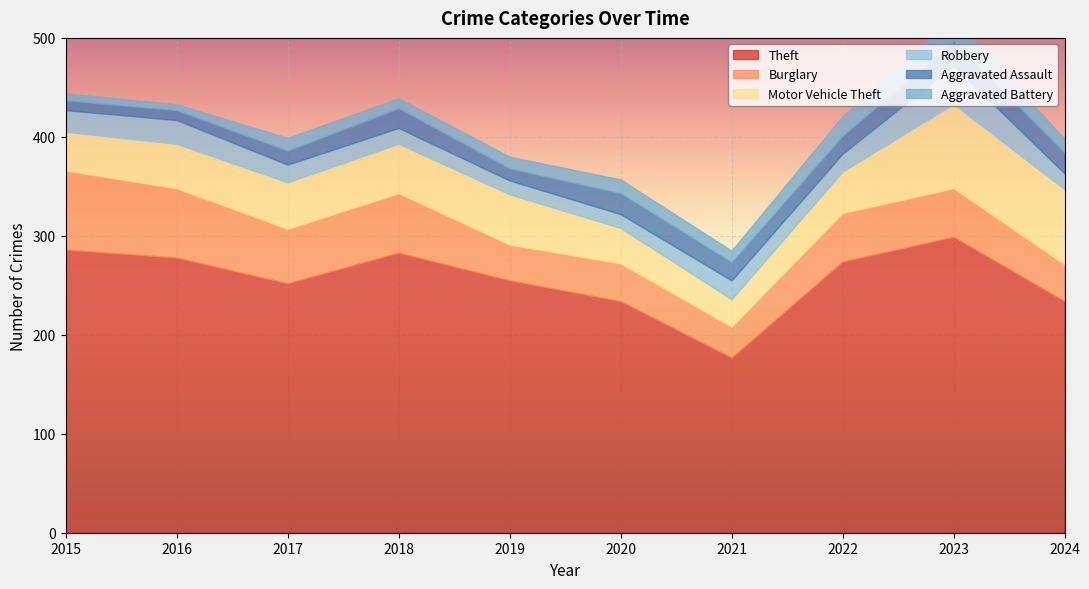

What is the sum of all Aggravated Battery values?

130